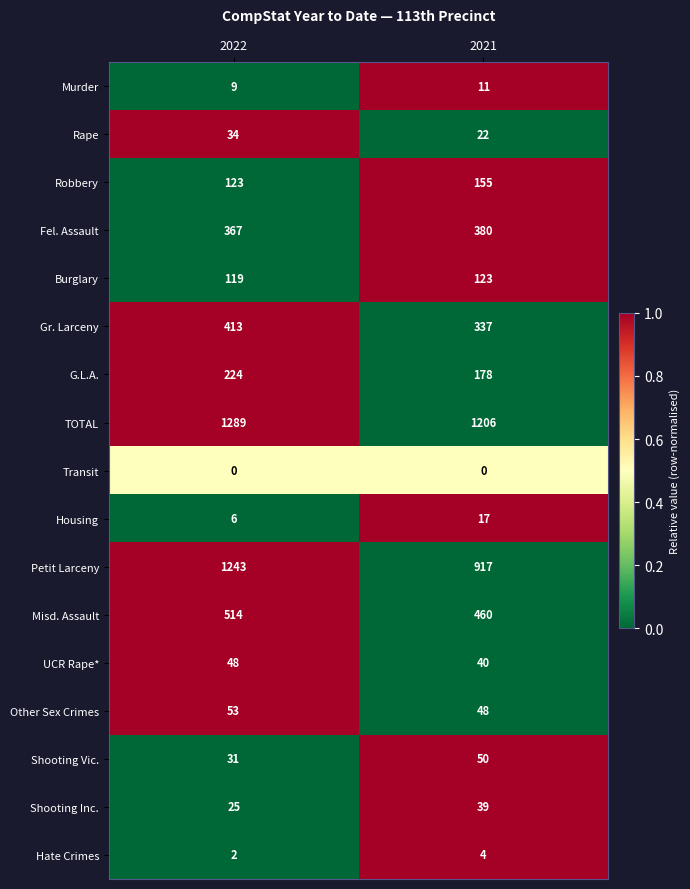

What is the difference between the maximum and minimum values in the UCR Rape* series?

8